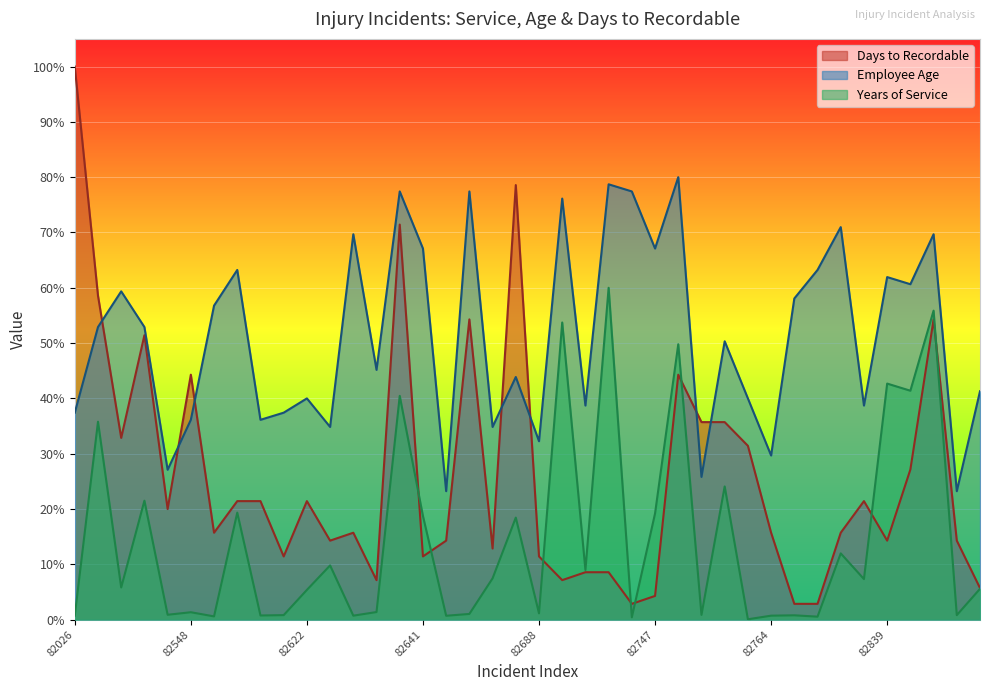

What is the total value across all series at 82839?

118.9